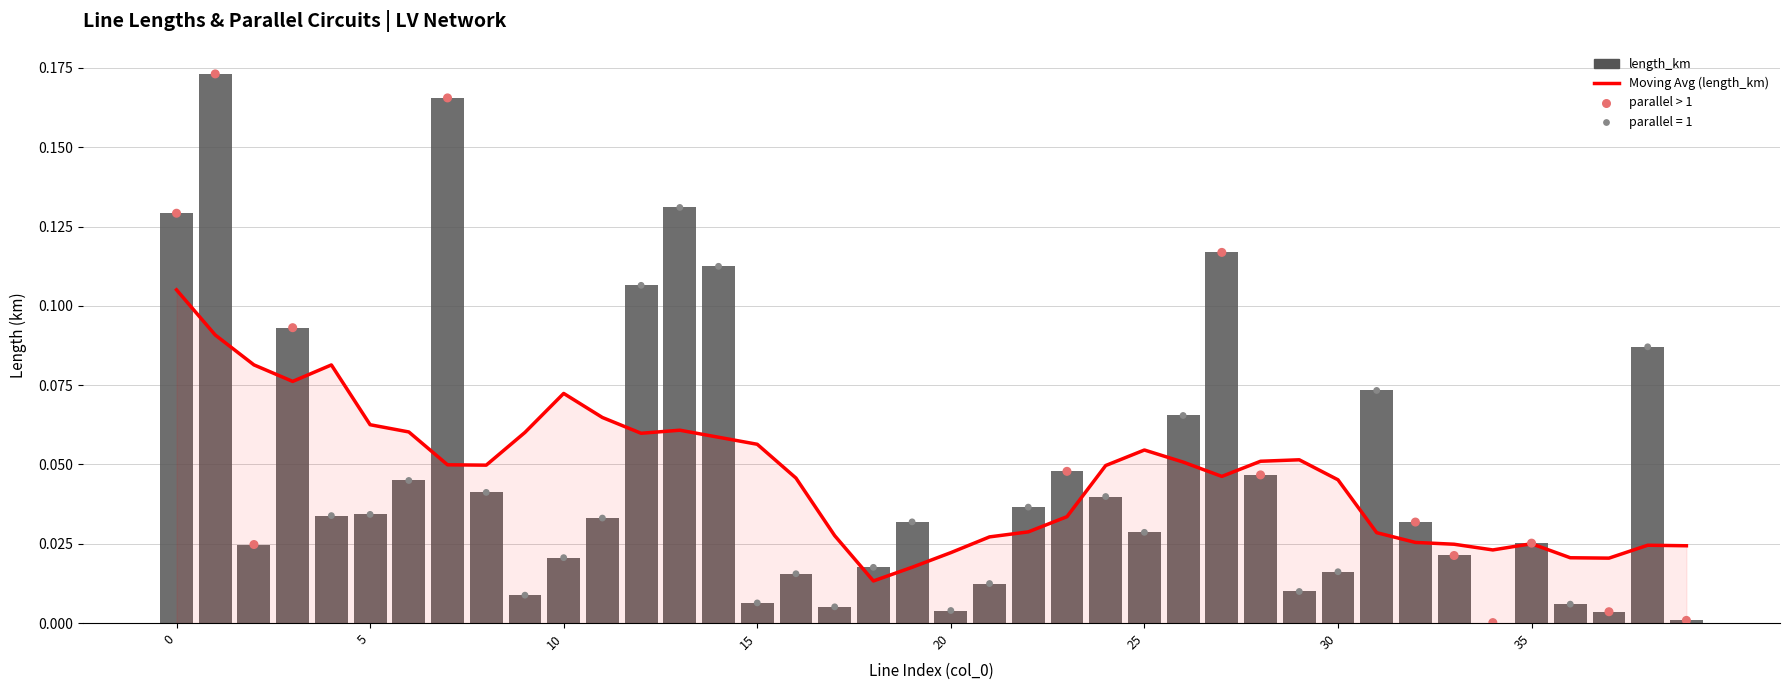

At how many categories does at least one series exceed 0?

40